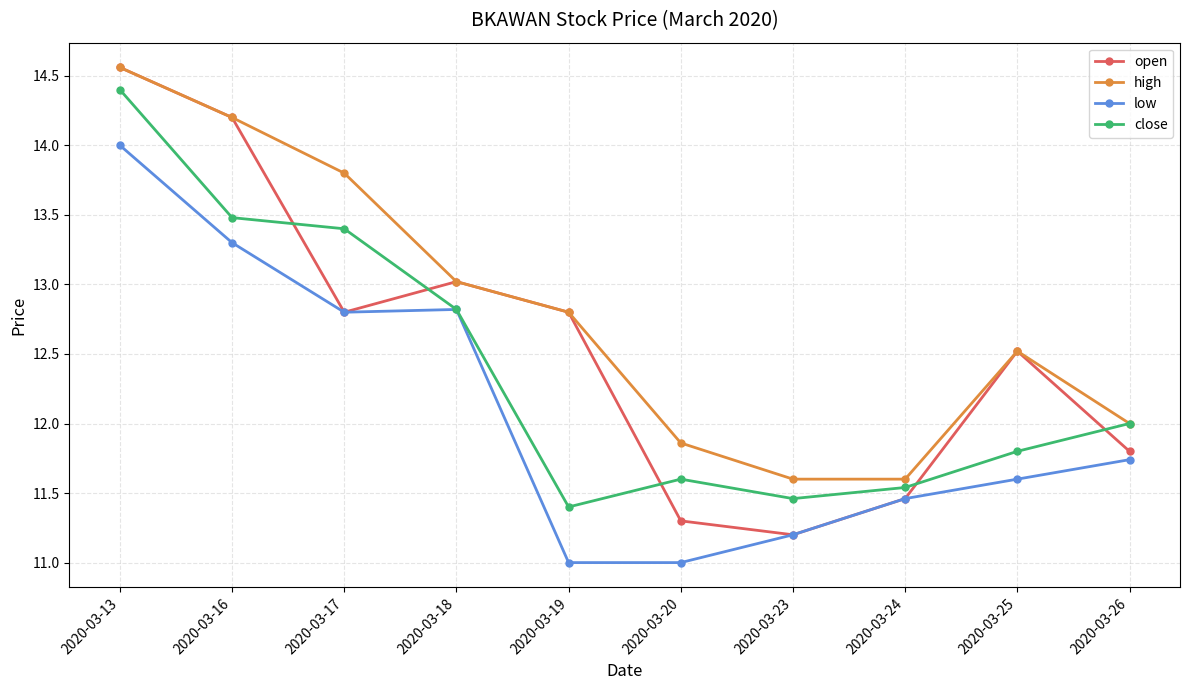

The high series shows 11.6 at 2020-03-23. True or false?

True